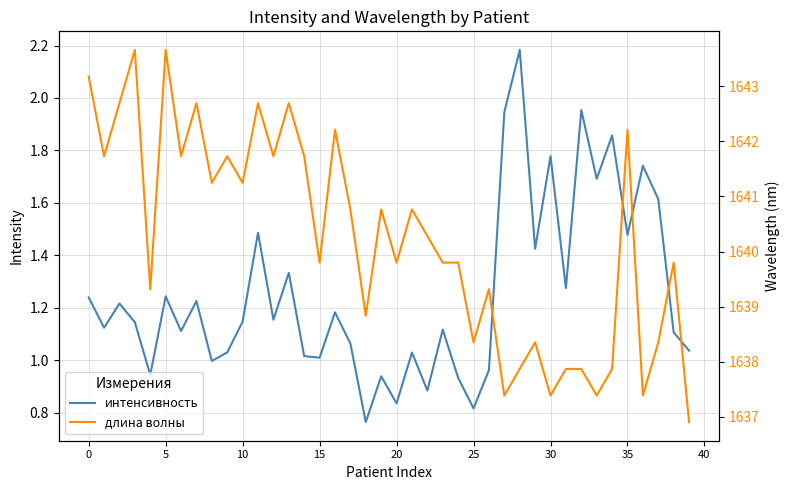

What is the sum of all длина волны values?

65608.9